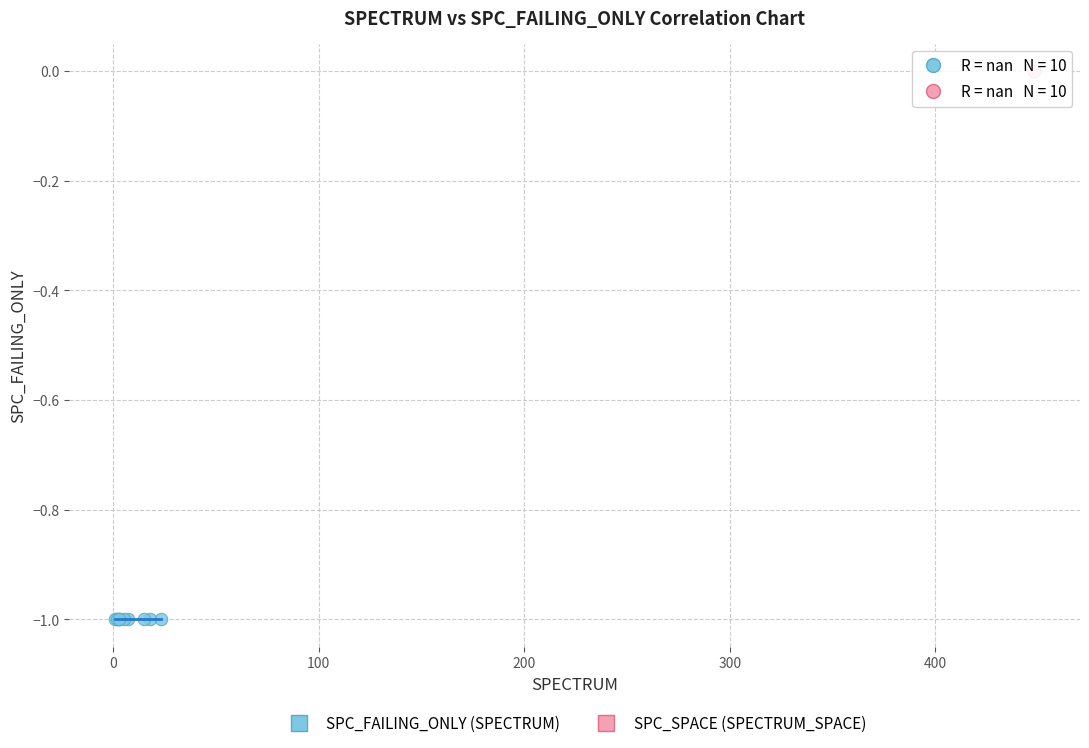

Which series contains the highest Y value?

SPC_SPACE (SPECTRUM_SPACE)